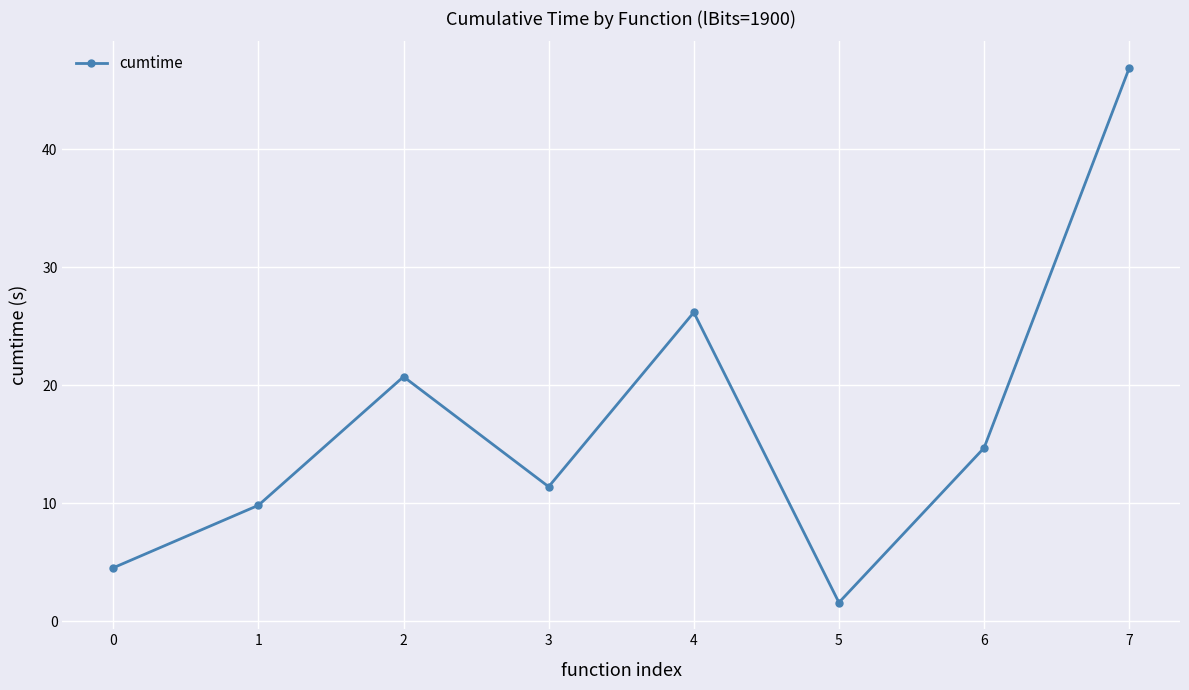

Is it true that the value at 7 is 46.9?

True